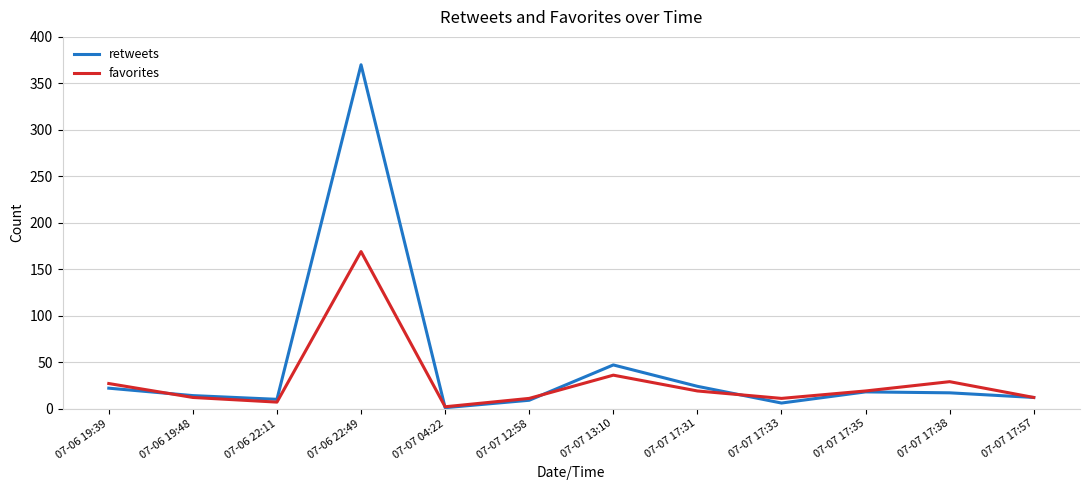

How many lines are shown in the chart?

2